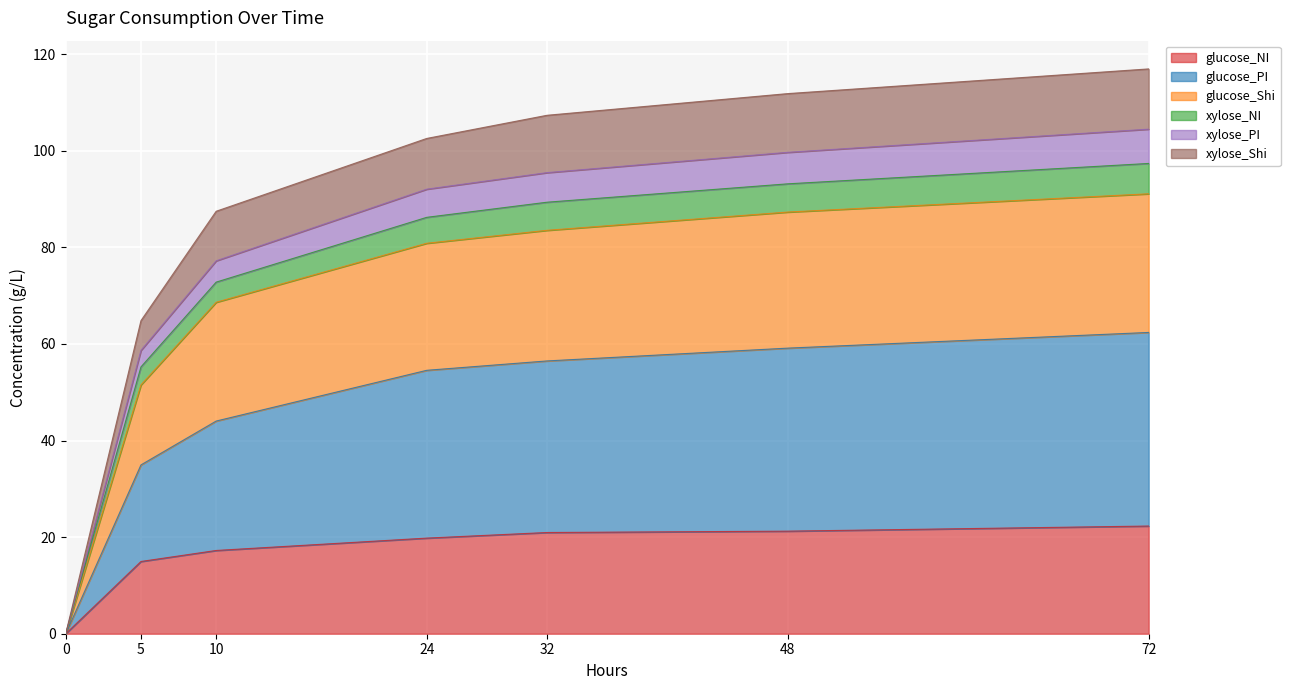

What is the highest value of the glucose_NI series?

22.3